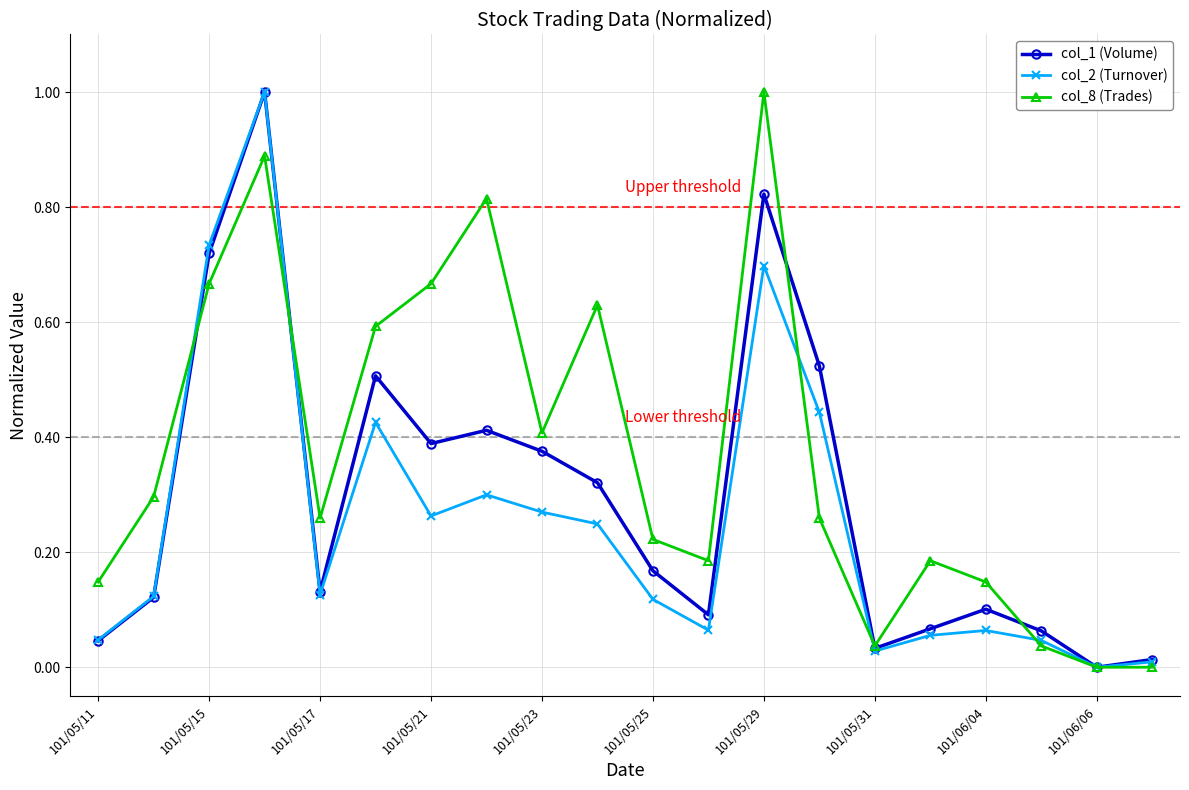

How many series are shown in this chart?

3